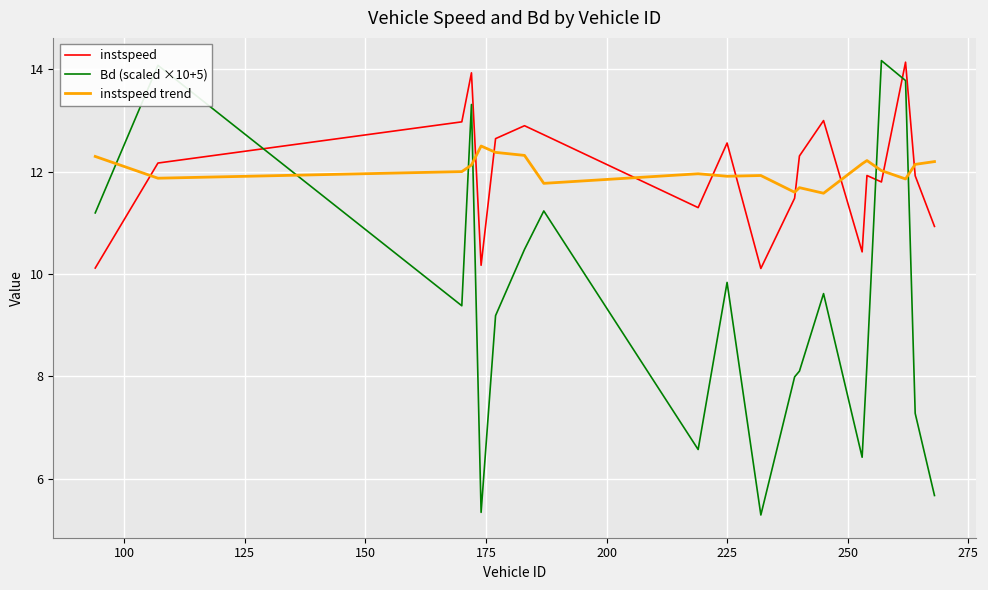

What is the sum of all Bd (scaled ×10+5) values?

187.2